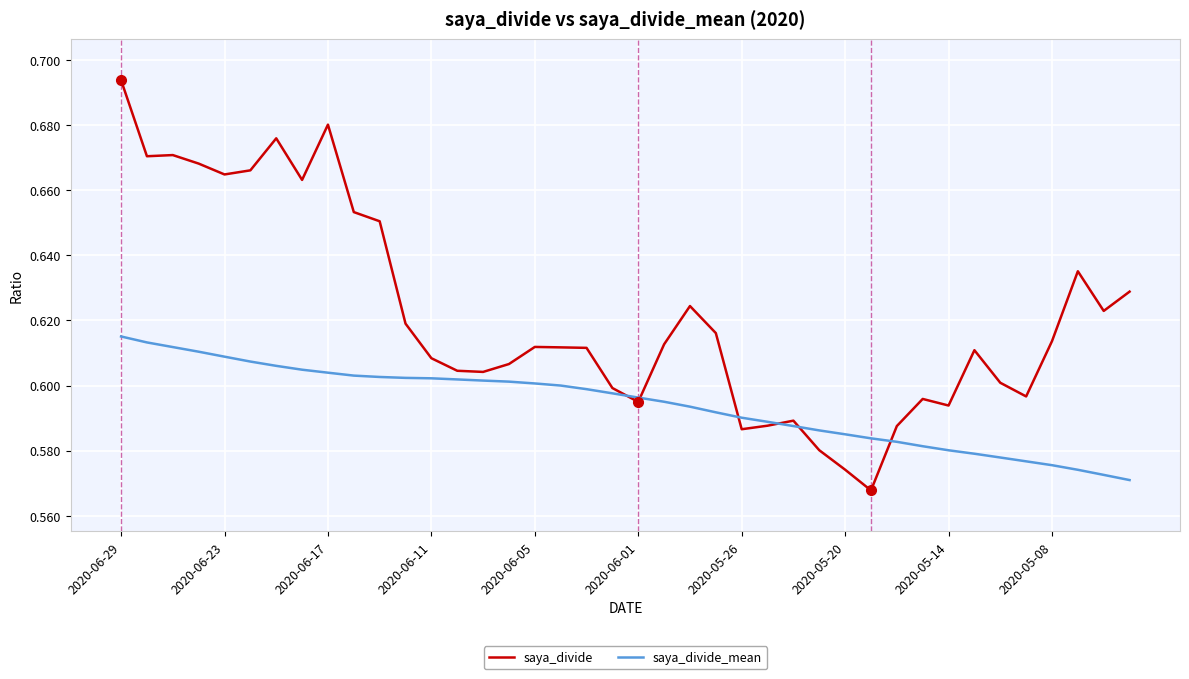

Which series has the largest range (max minus min)?

saya_divide